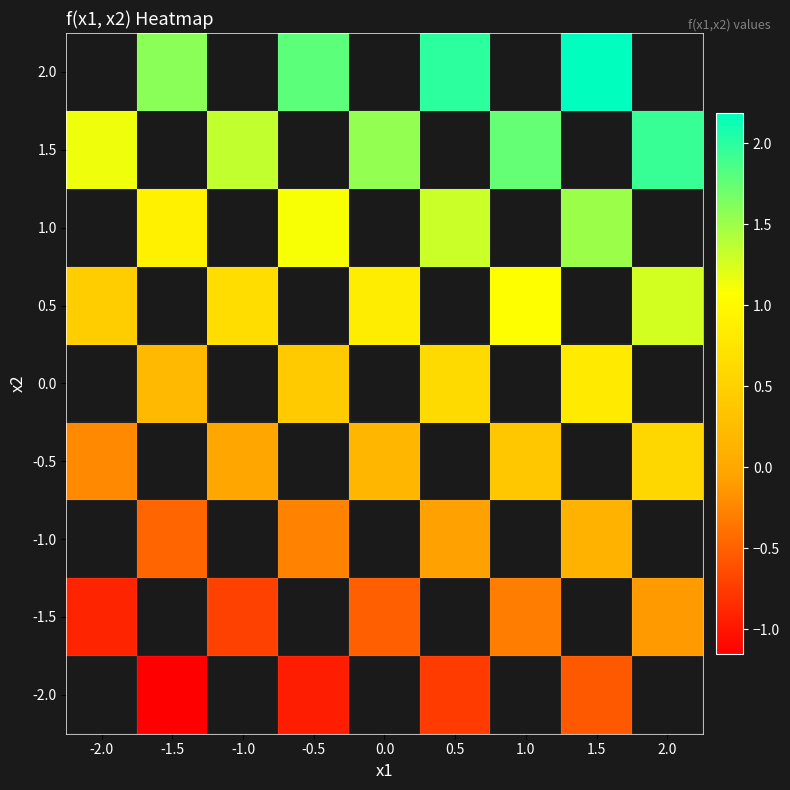

The value of -1.0 at 0.5 is -0.1. True or false?

True